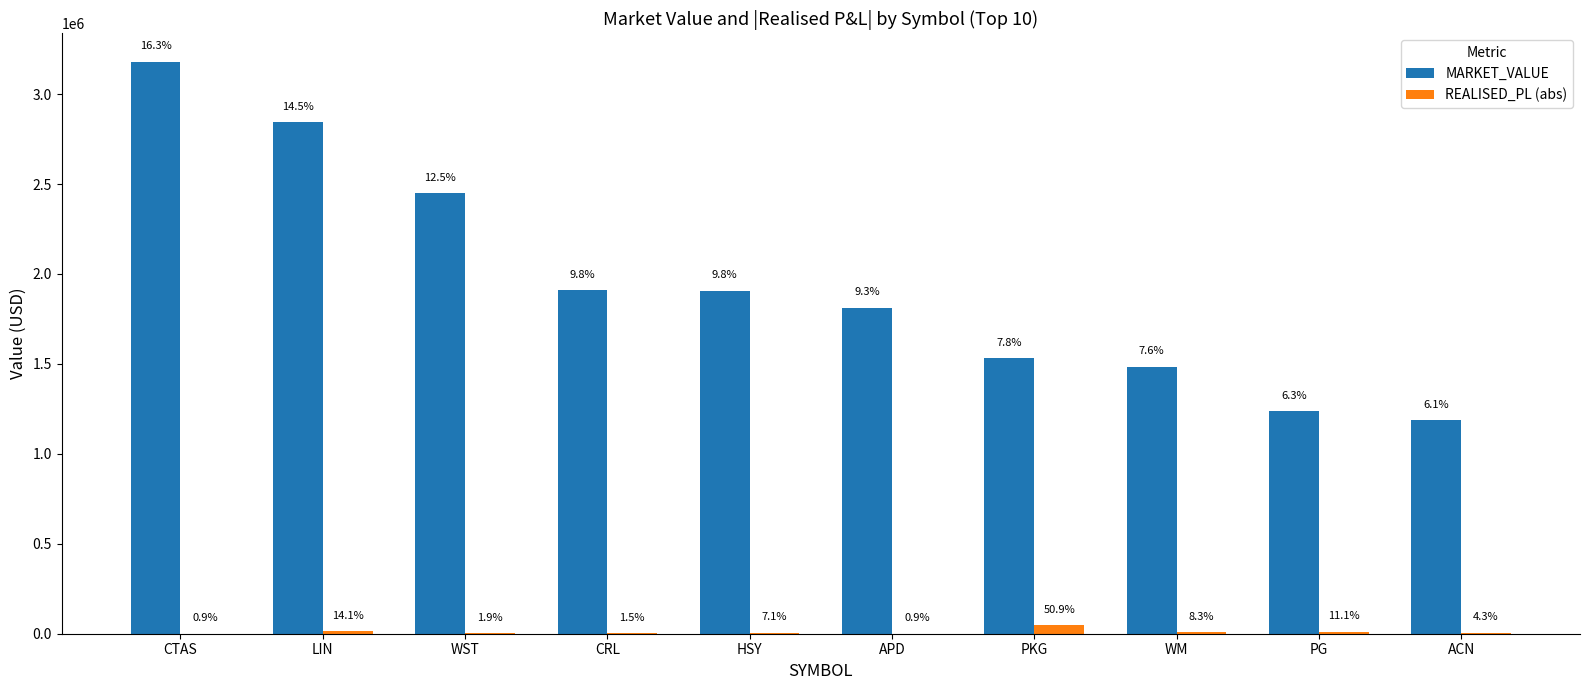

Which series has the largest total across all categories?

MARKET_VALUE